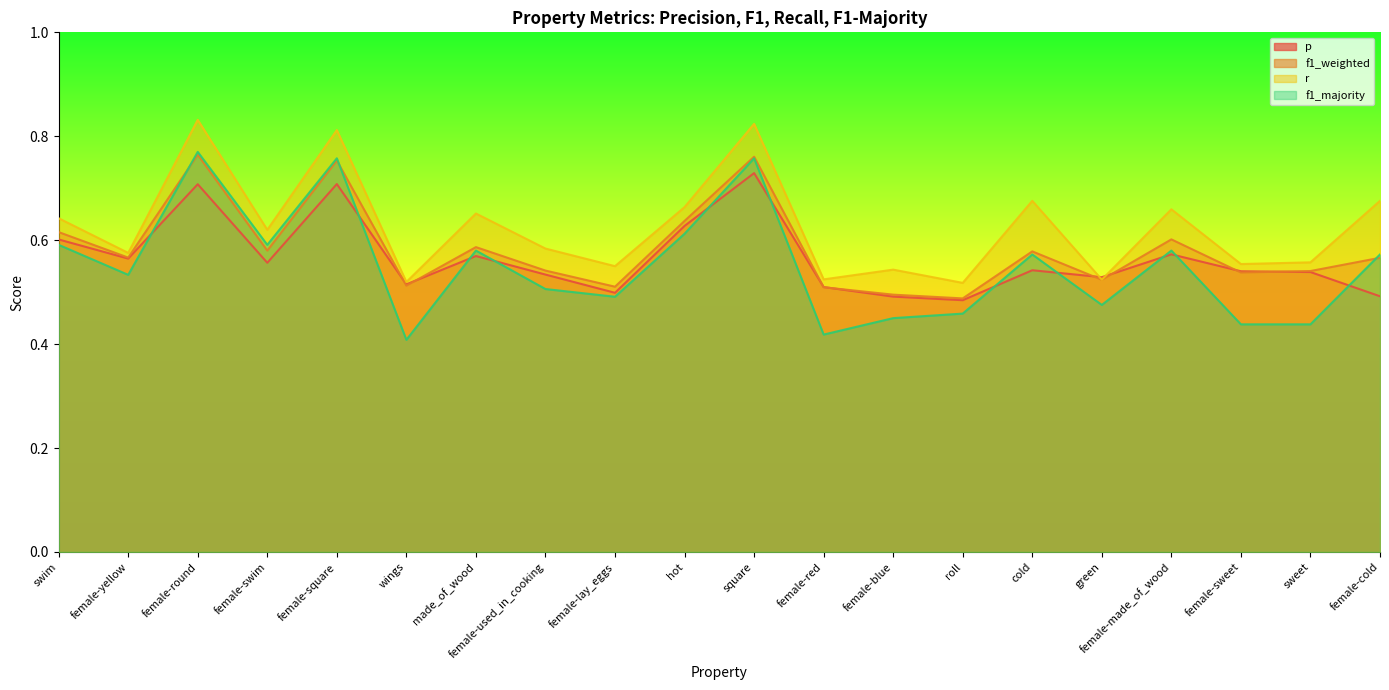

List the series in order of their overall mean, highest first.

r, f1_weighted, p, f1_majority